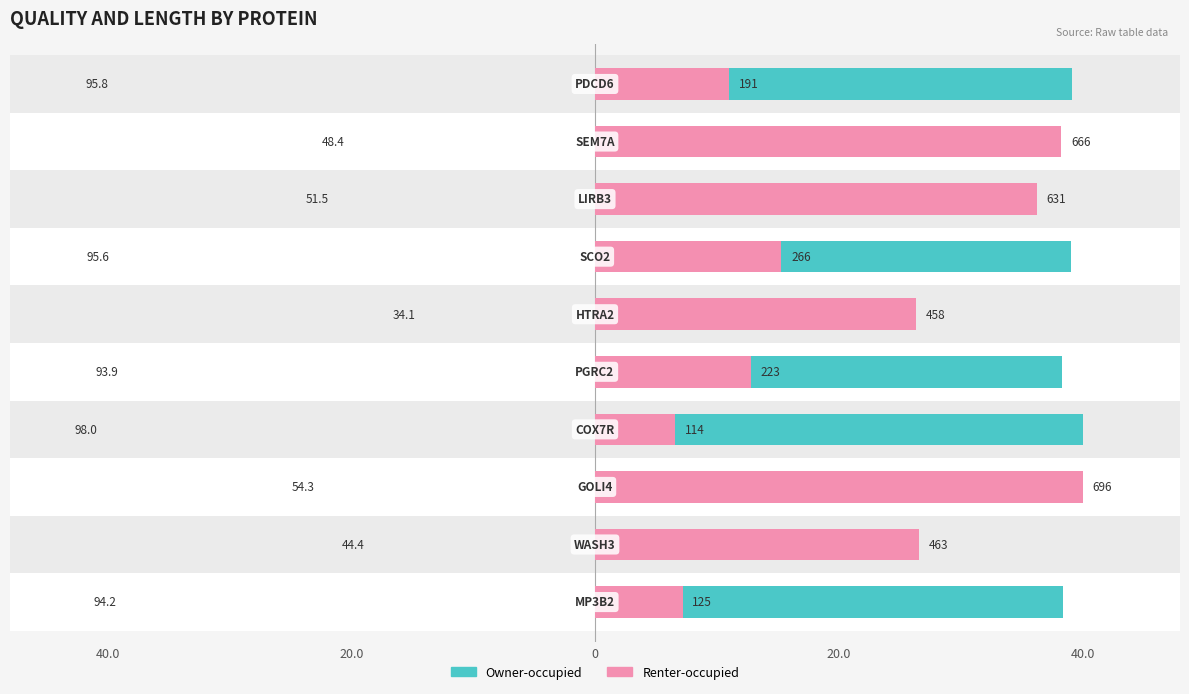

Between 20.0 and 7, which series saw the biggest shift?

Renter-occupied